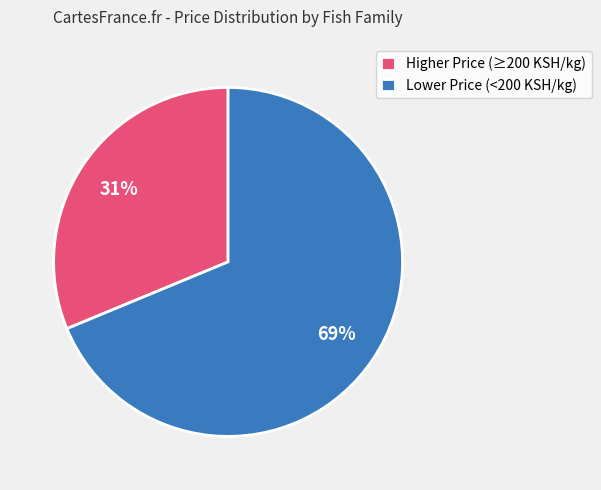

True or false: Higher Price (≥200 KSH/kg) accounts for 31% of the total.

True